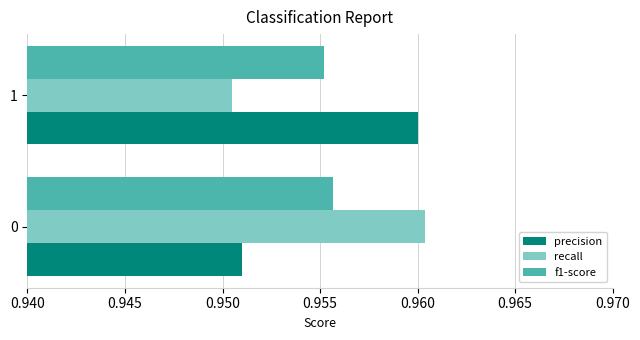

True or false: precision has a value of 0.3 at 1.

False